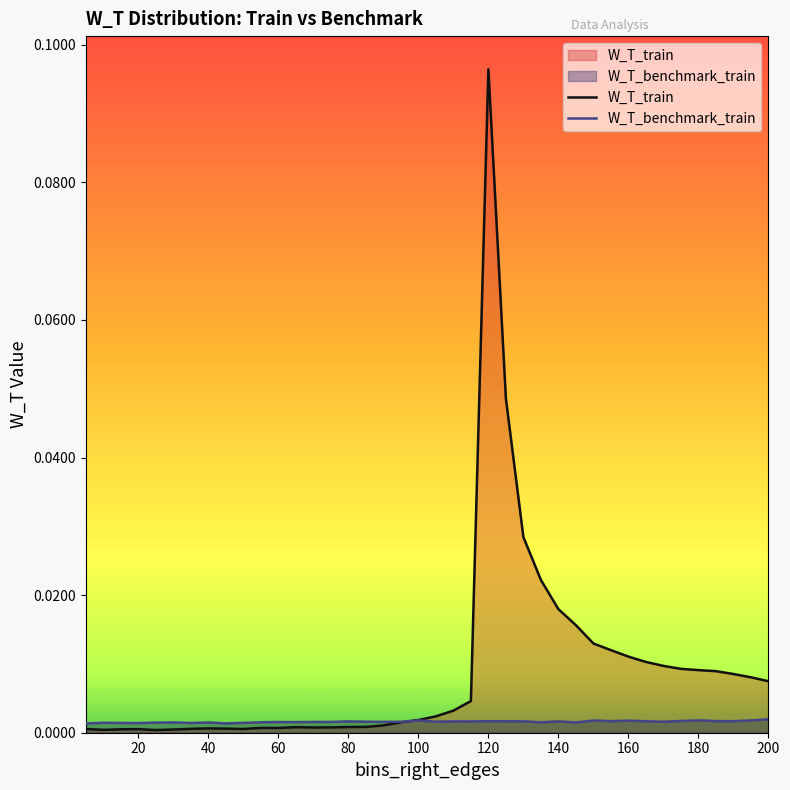

At which category is the sum across all series the highest?

120